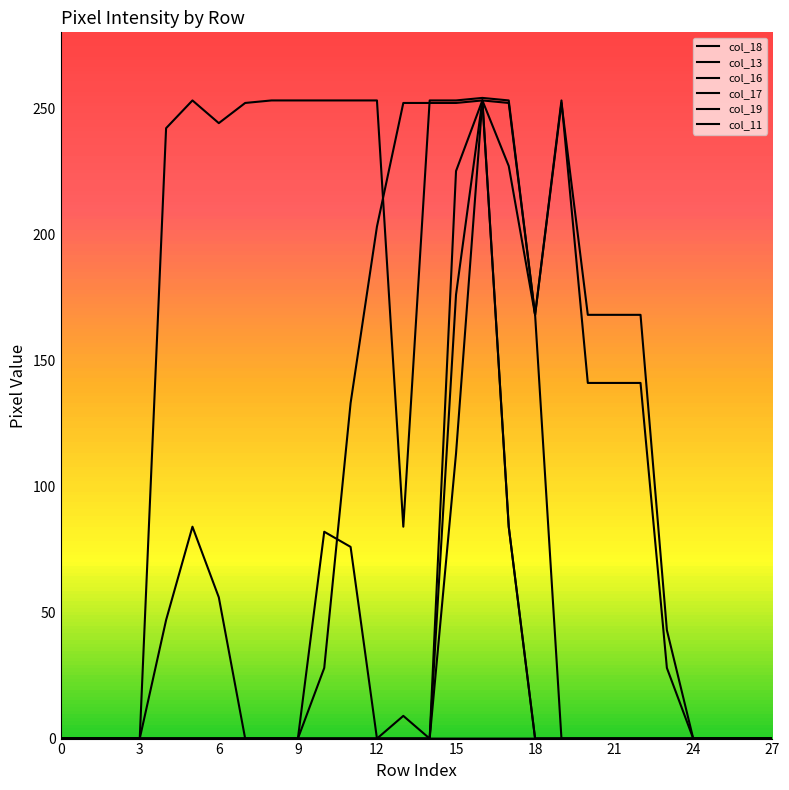

What is the maximum value shown in the chart?

254